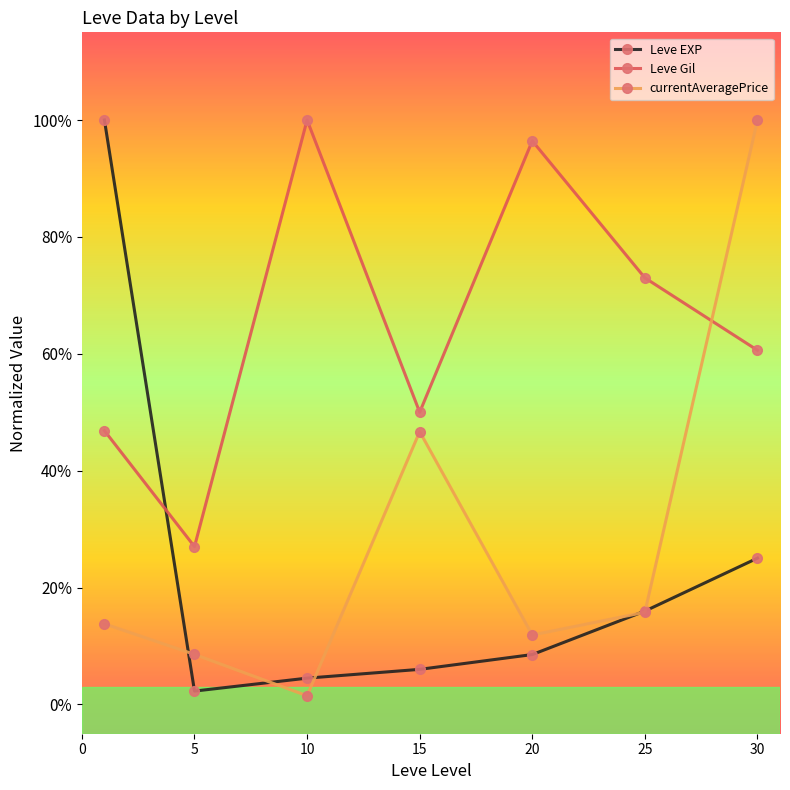

In Leve Gil, how many points are higher than both neighbors (excluding endpoints)?

2